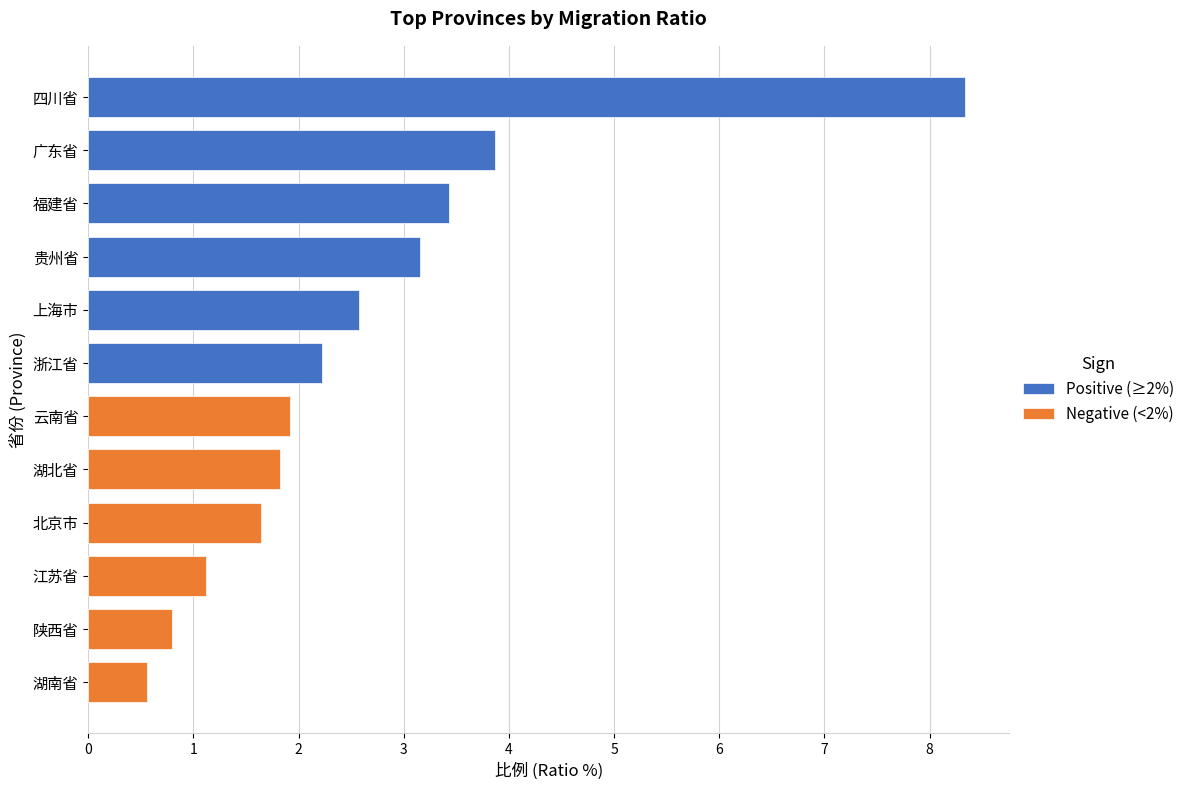

What is the minimum value shown in the chart?

0.6